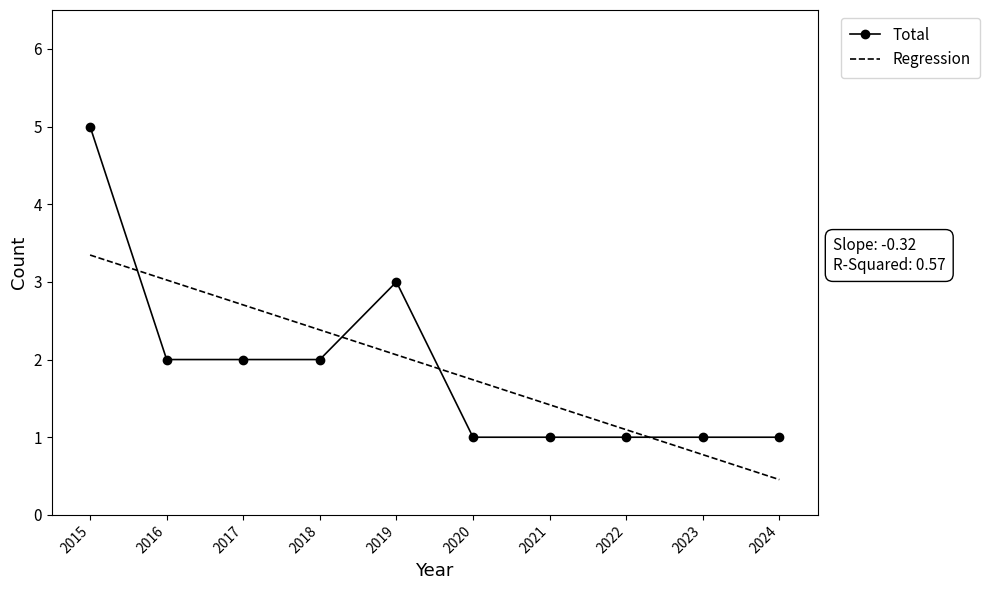

At which category does the chart reach its minimum across all series?

2024